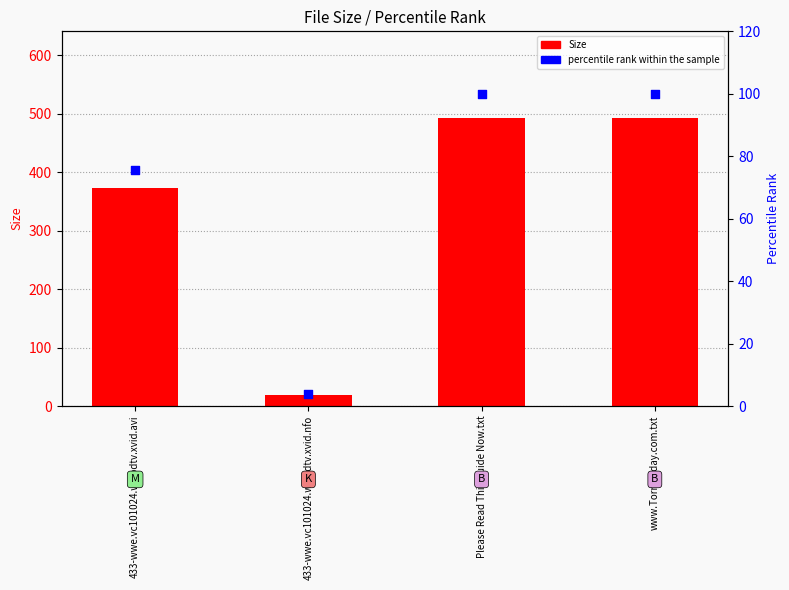

Which series has the largest total across all categories?

Size